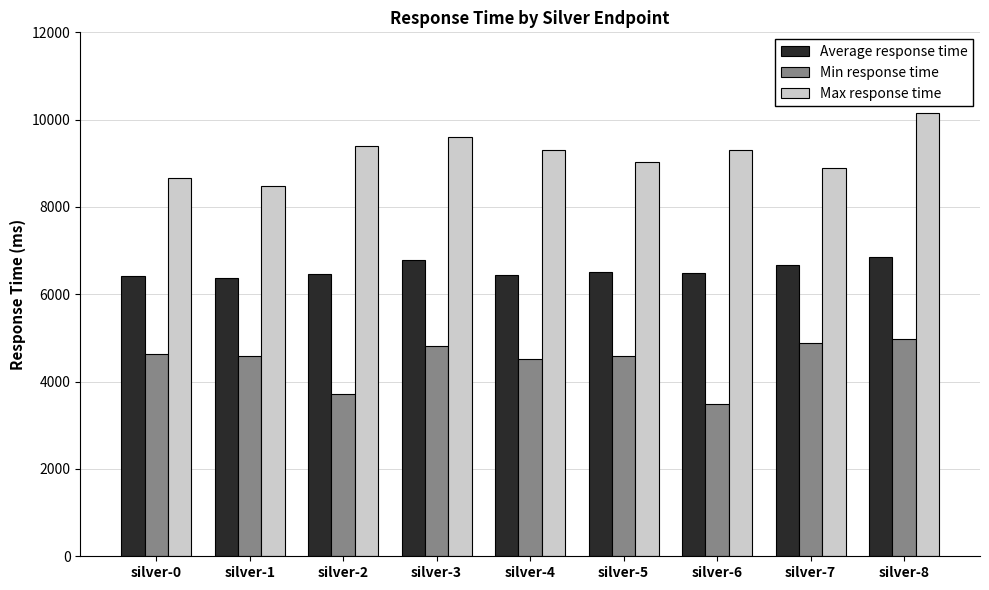

At silver-6, list the series in order from smallest to largest.

Min response time, Average response time, Max response time